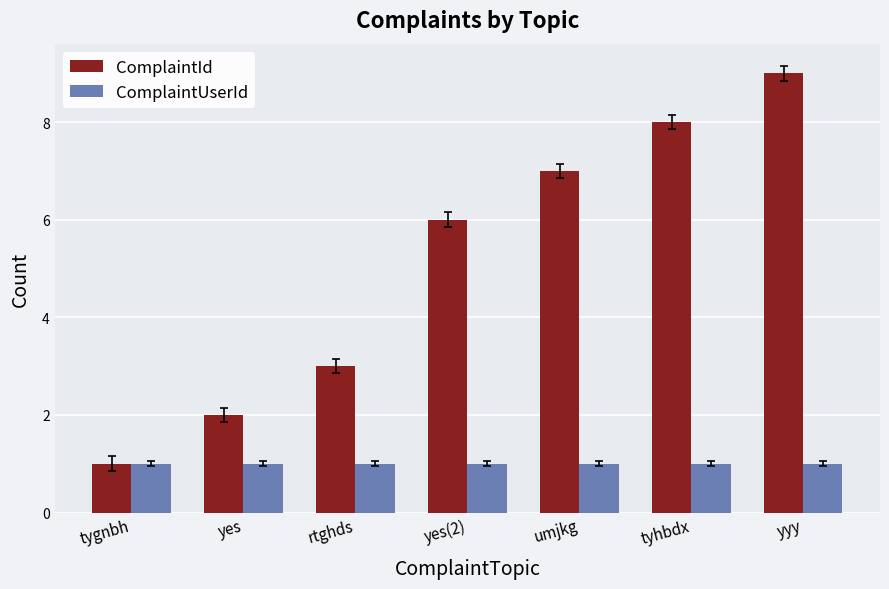

Is it true that ComplaintId equals 6 at yyy?

False